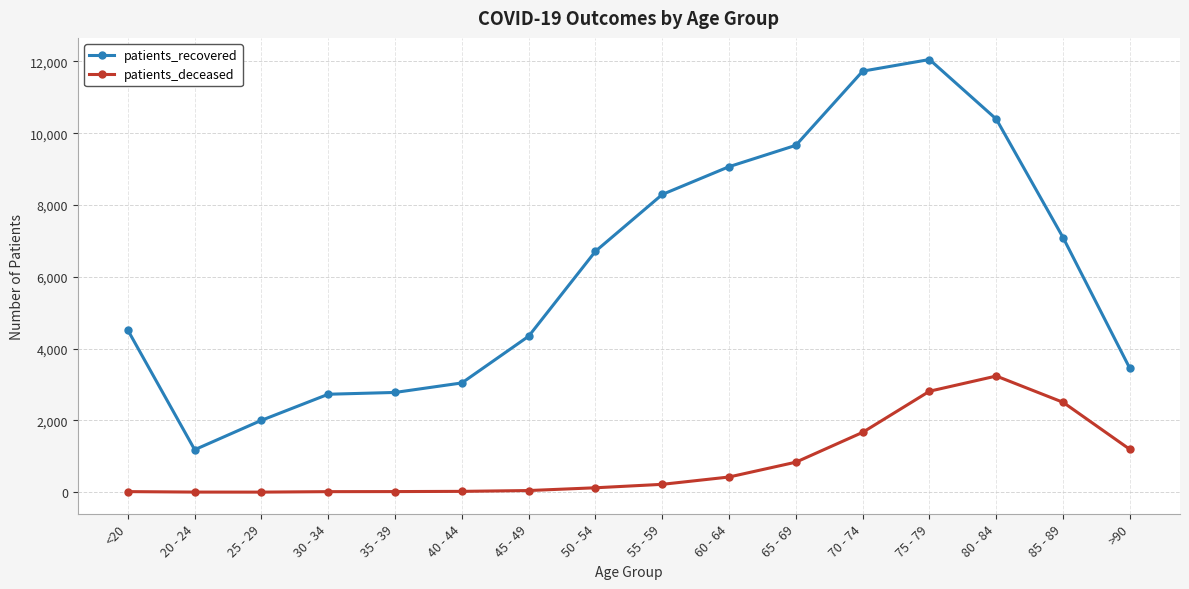

What is the spread (max minus min) of values at 65 - 69?

8825